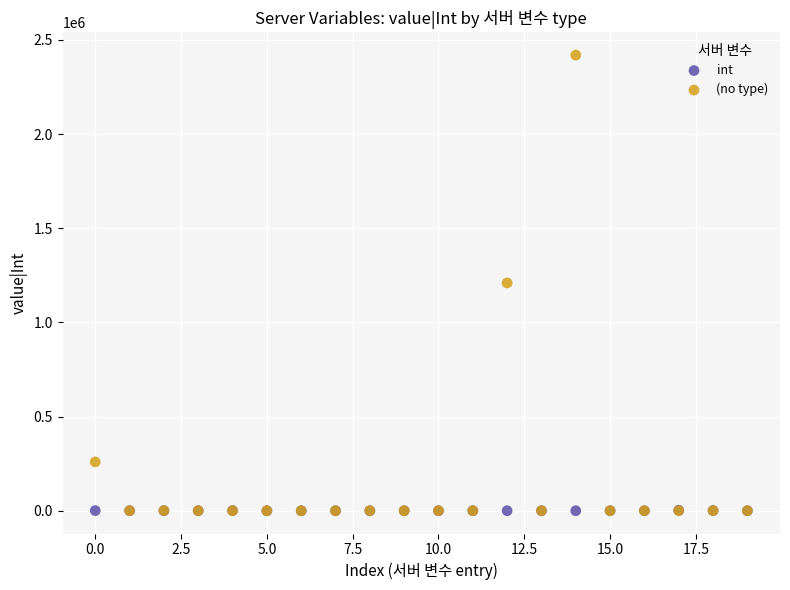

What are all the series names shown in the legend?

int, (no type)